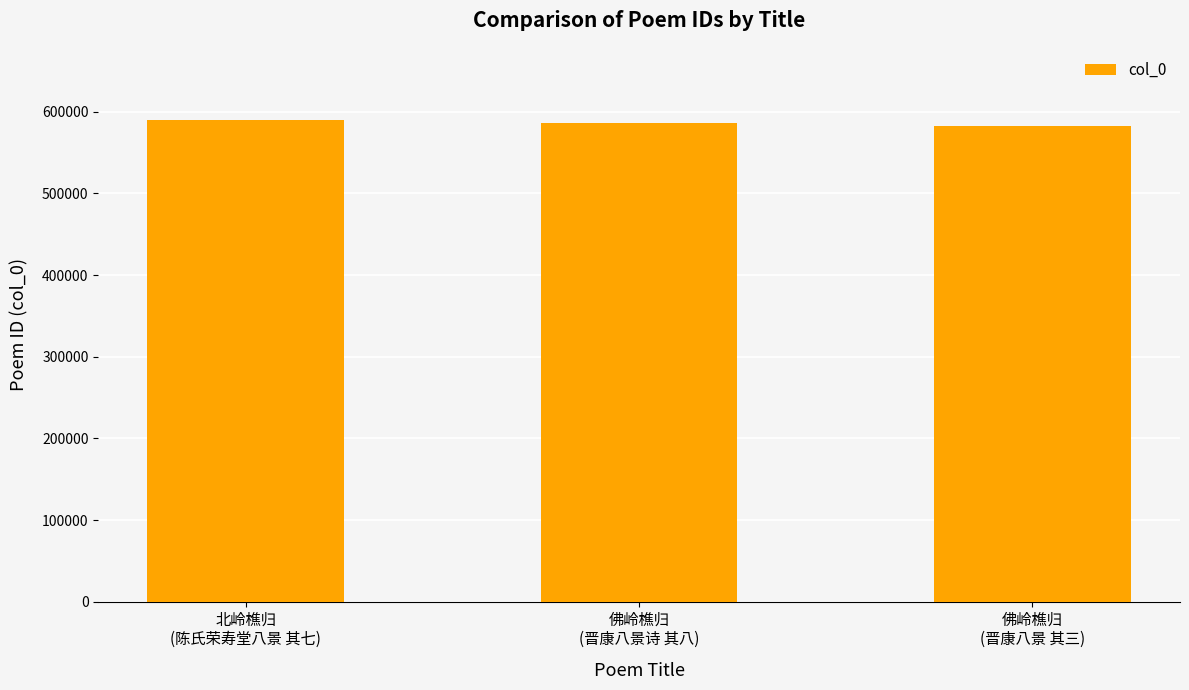

What is the change in value from 佛岭樵归
(晋康八景诗 其八) to 佛岭樵归
(晋康八景 其三)?

-4168